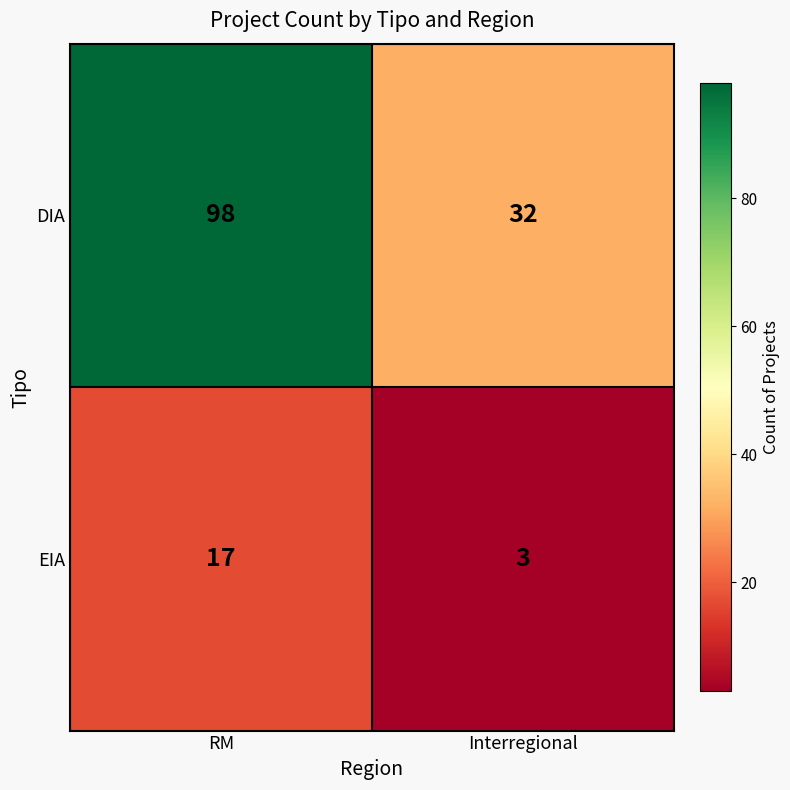

What is the average value of the EIA series?

10